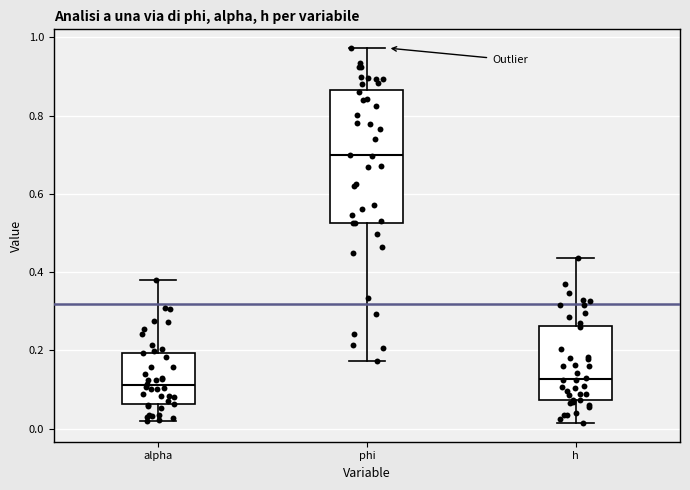

Which box has the highest median line?

phi